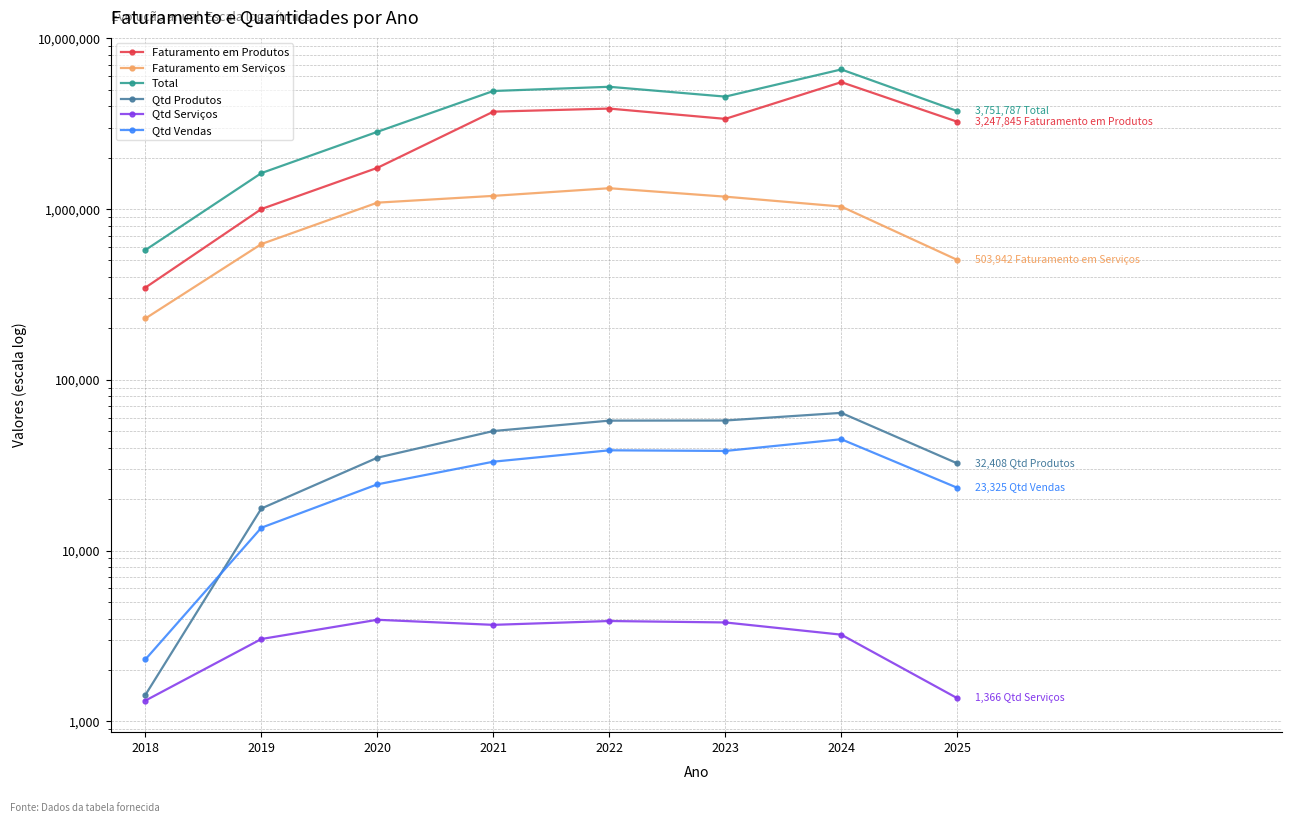

Is this an area chart (filled region under the line)?

No